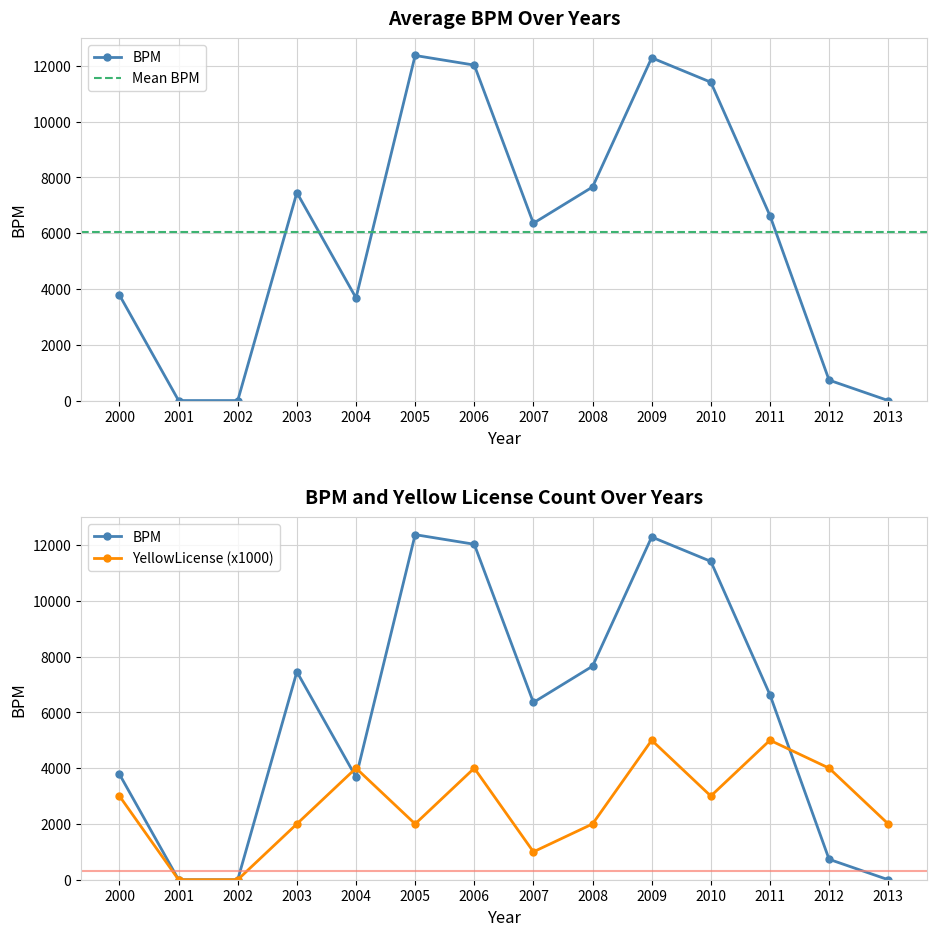

At 2010, list the series in order from smallest to largest.

IsYellowLicense, BPM